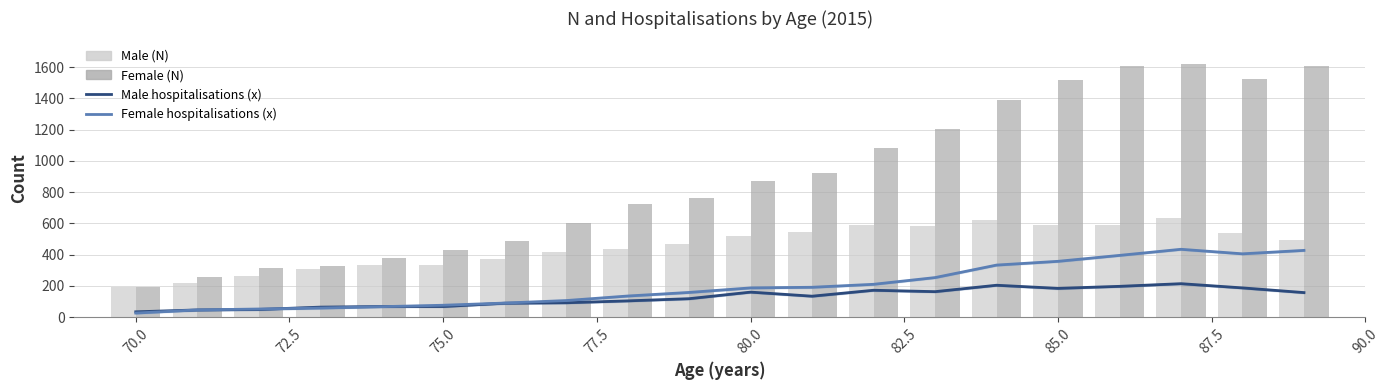

How many categories are shown in the chart?

20